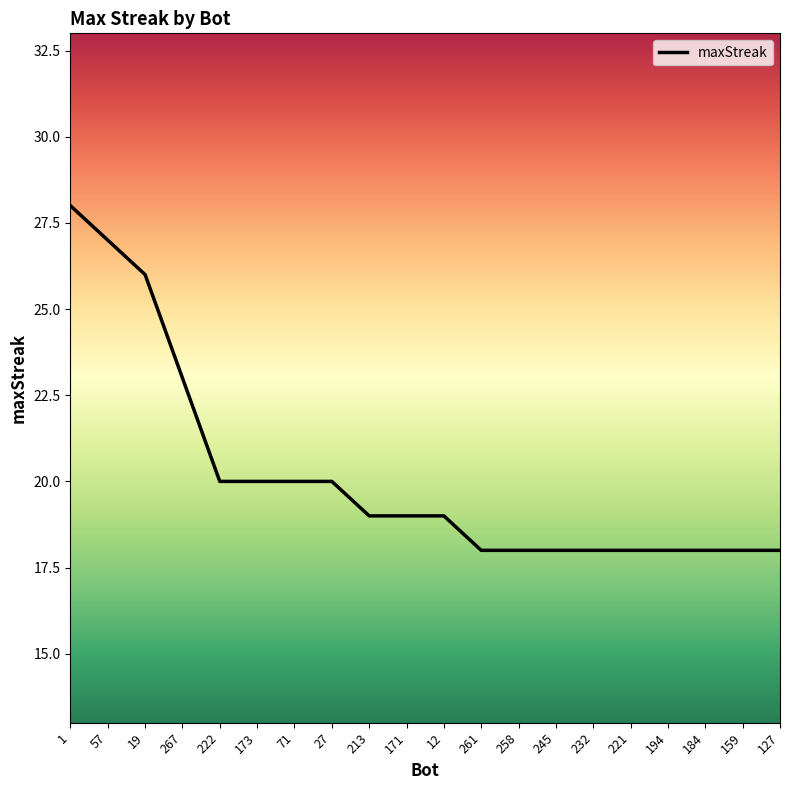

What is the change in value from 267 to 159?

-5